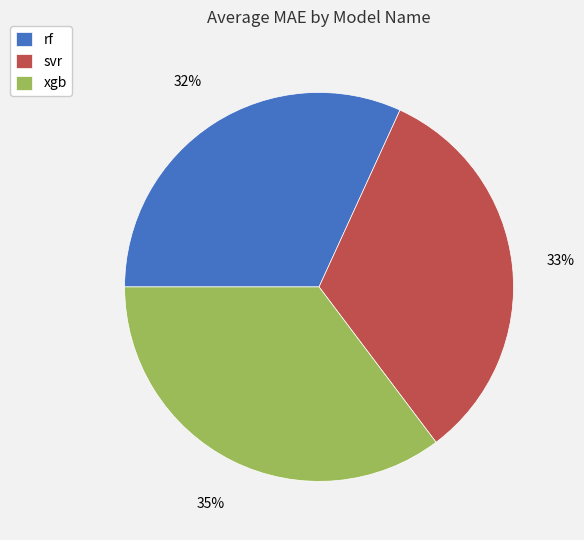

What is the smallest slice in the pie chart?

rf